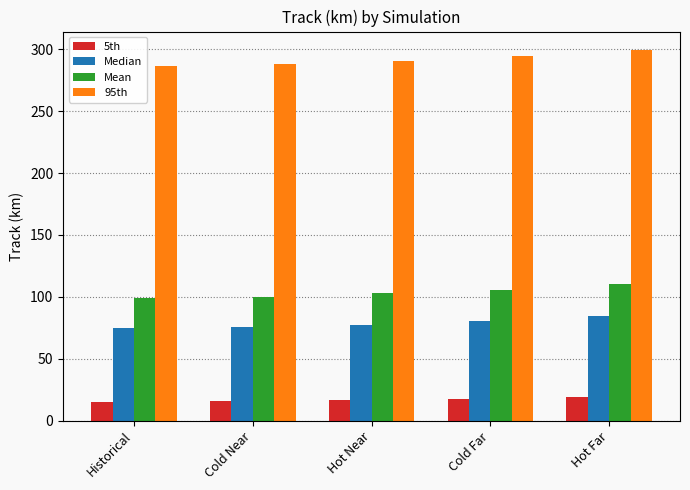

What are all the series names shown in the legend?

5th, Median, Mean, 95th